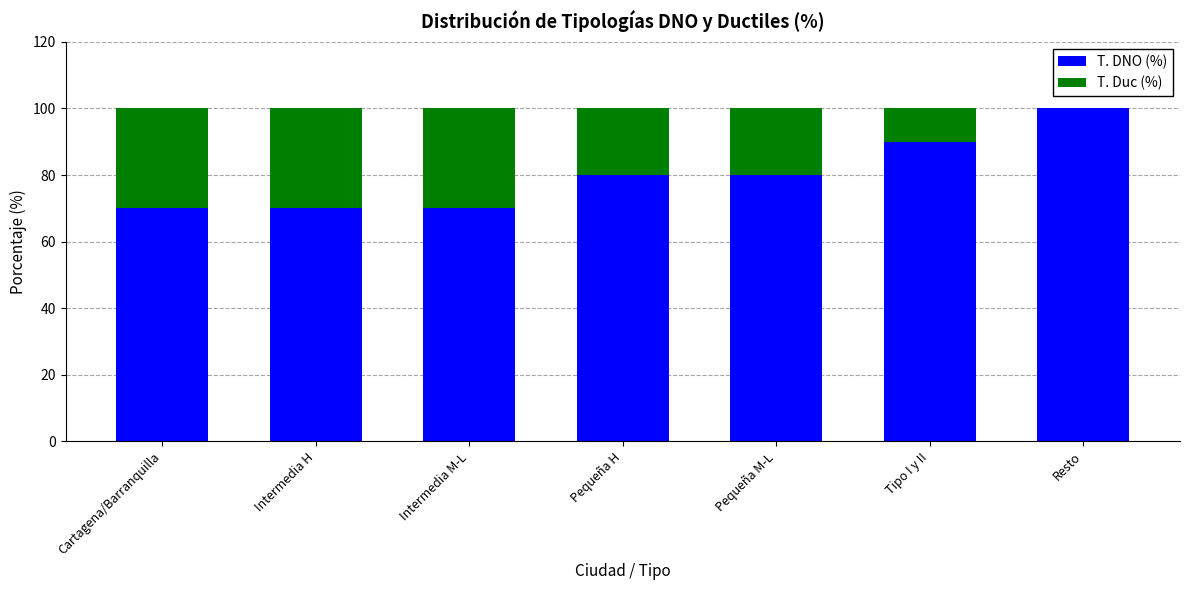

The T. DNO (%) series shows 24 at Intermedia M-L. True or false?

False